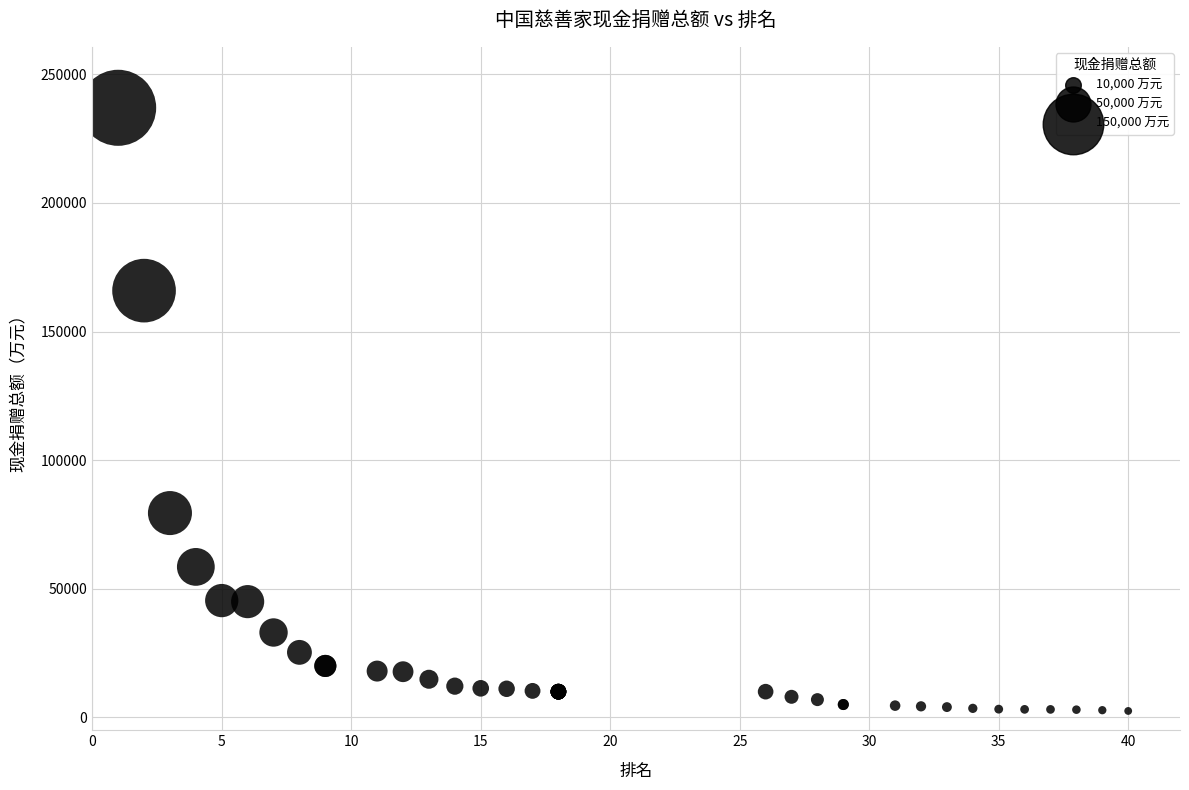

What Y value in the scatter plot is closest to 119733?

79424